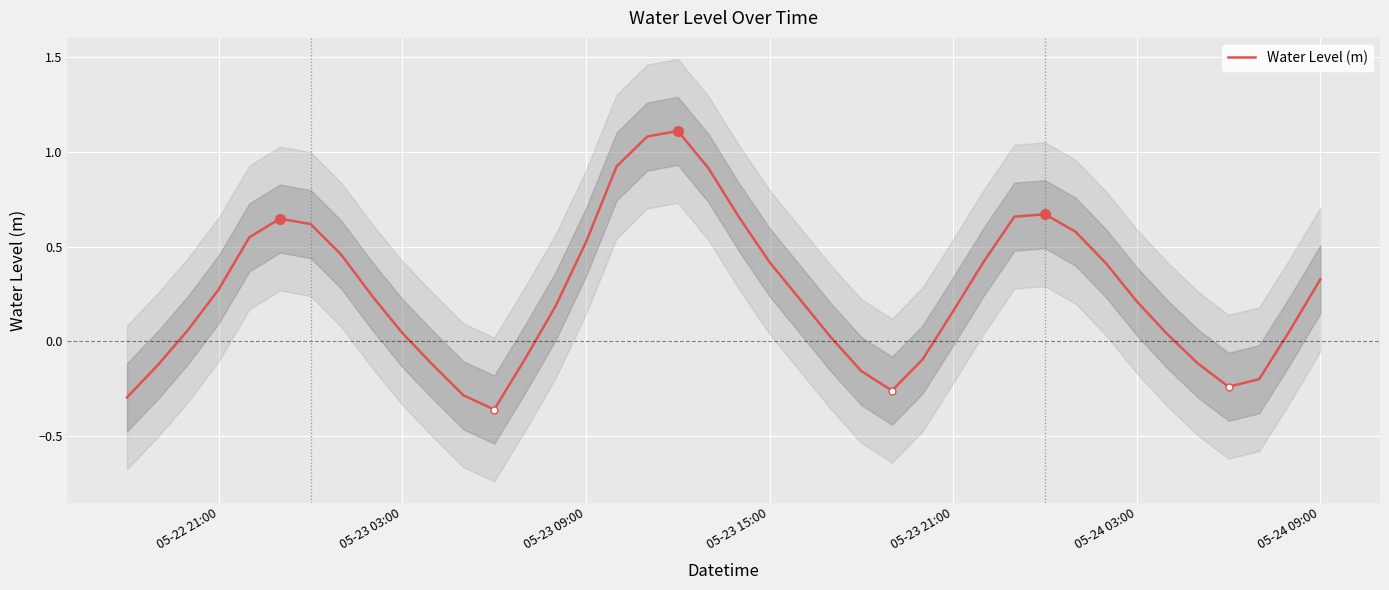

How many points are lower than both their immediate neighbors (excluding endpoints)?

3